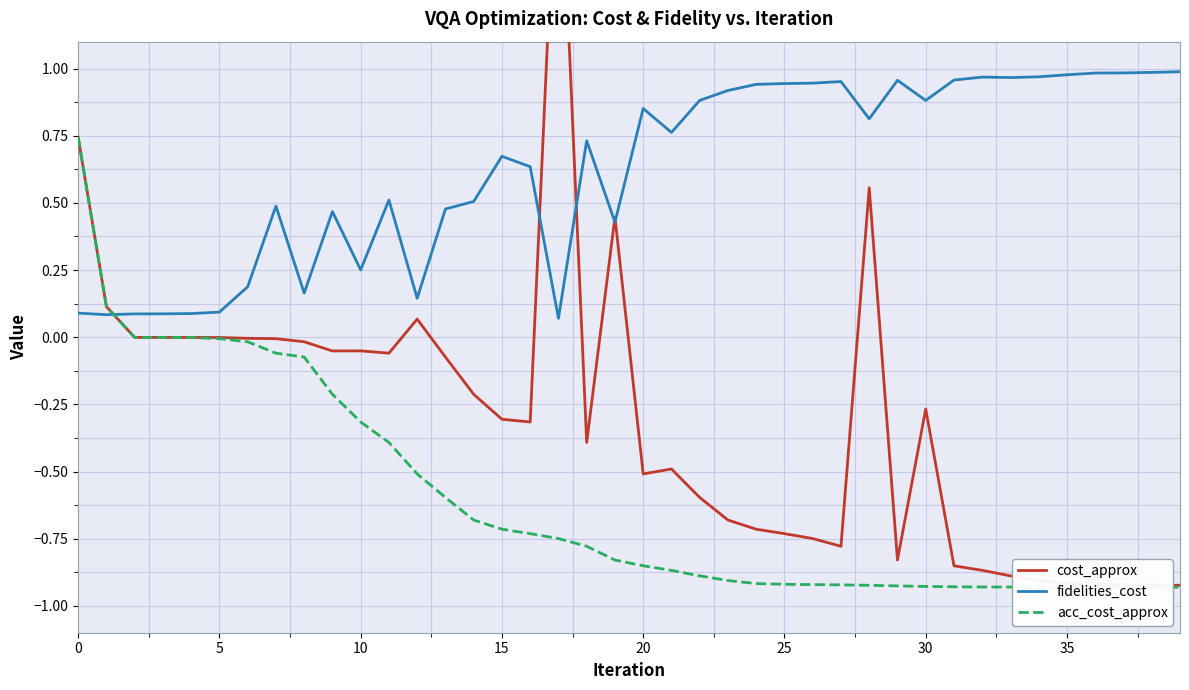

Reading left to right, transcribe all the data shown in this chart.

cost_approx: 0.7	0.1	-0.0	-0.0	-0.0	-0.0	-0.0	-0.0	-0.0	-0.1	-0.1	-0.1	0.1	-0.1	-0.2	-0.3	-0.3	2.0	-0.4	0.4	-0.5	-0.5	-0.6	-0.7	-0.7	-0.7	-0.7	-0.8	0.6	-0.8	-0.3	-0.9	-0.9	-0.9	-0.9	-0.9	-0.9	-0.9	-0.9	-0.9
fidelities_cost: 0.1	0.1	0.1	0.1	0.1	0.1	0.2	0.5	0.2	0.5	0.3	0.5	0.1	0.5	0.5	0.7	0.6	0.1	0.7	0.4	0.9	0.8	0.9	0.9	0.9	0.9	0.9	1.0	0.8	1.0	0.9	1.0	1.0	1.0	1.0	1.0	1.0	1.0	1.0	1.0
acc_cost_approx: 0.7	0.1	-0.0	-0.0	-0.0	-0.0	-0.0	-0.1	-0.1	-0.2	-0.3	-0.4	-0.5	-0.6	-0.7	-0.7	-0.7	-0.7	-0.8	-0.8	-0.9	-0.9	-0.9	-0.9	-0.9	-0.9	-0.9	-0.9	-0.9	-0.9	-0.9	-0.9	-0.9	-0.9	-0.9	-0.9	-0.9	-0.9	-0.9	-0.9